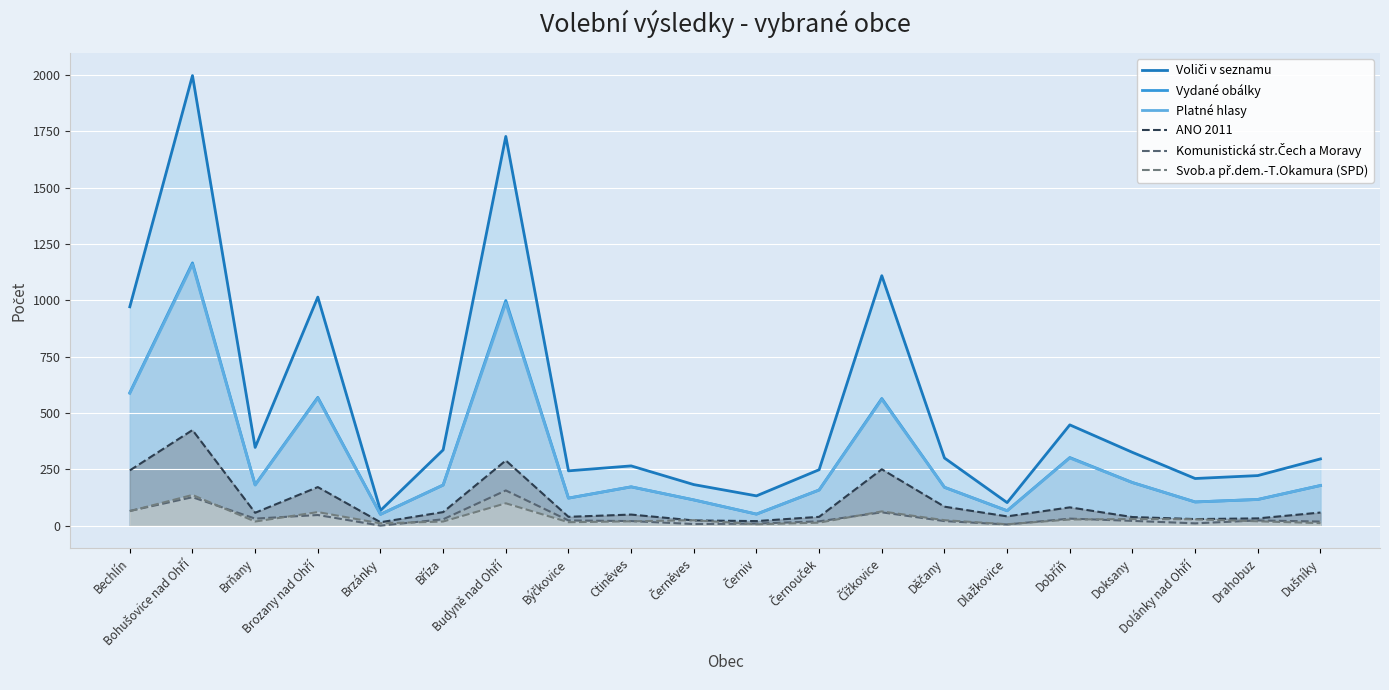

What is the total value across all series at Brňany?

814